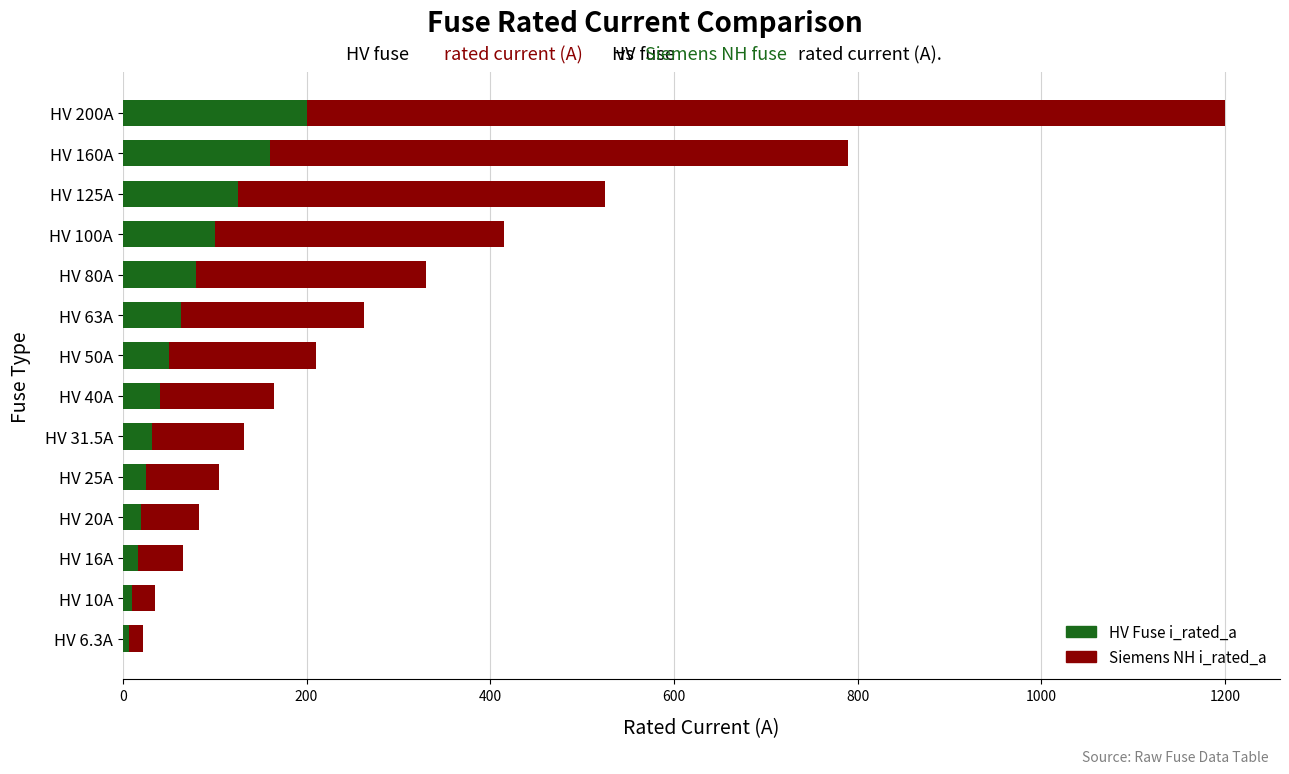

At which category is the sum across all series the highest?

HV 200A